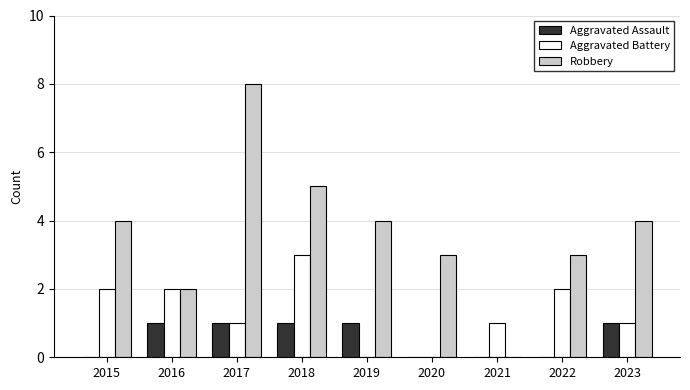

Which series has the widest spread of values?

Robbery